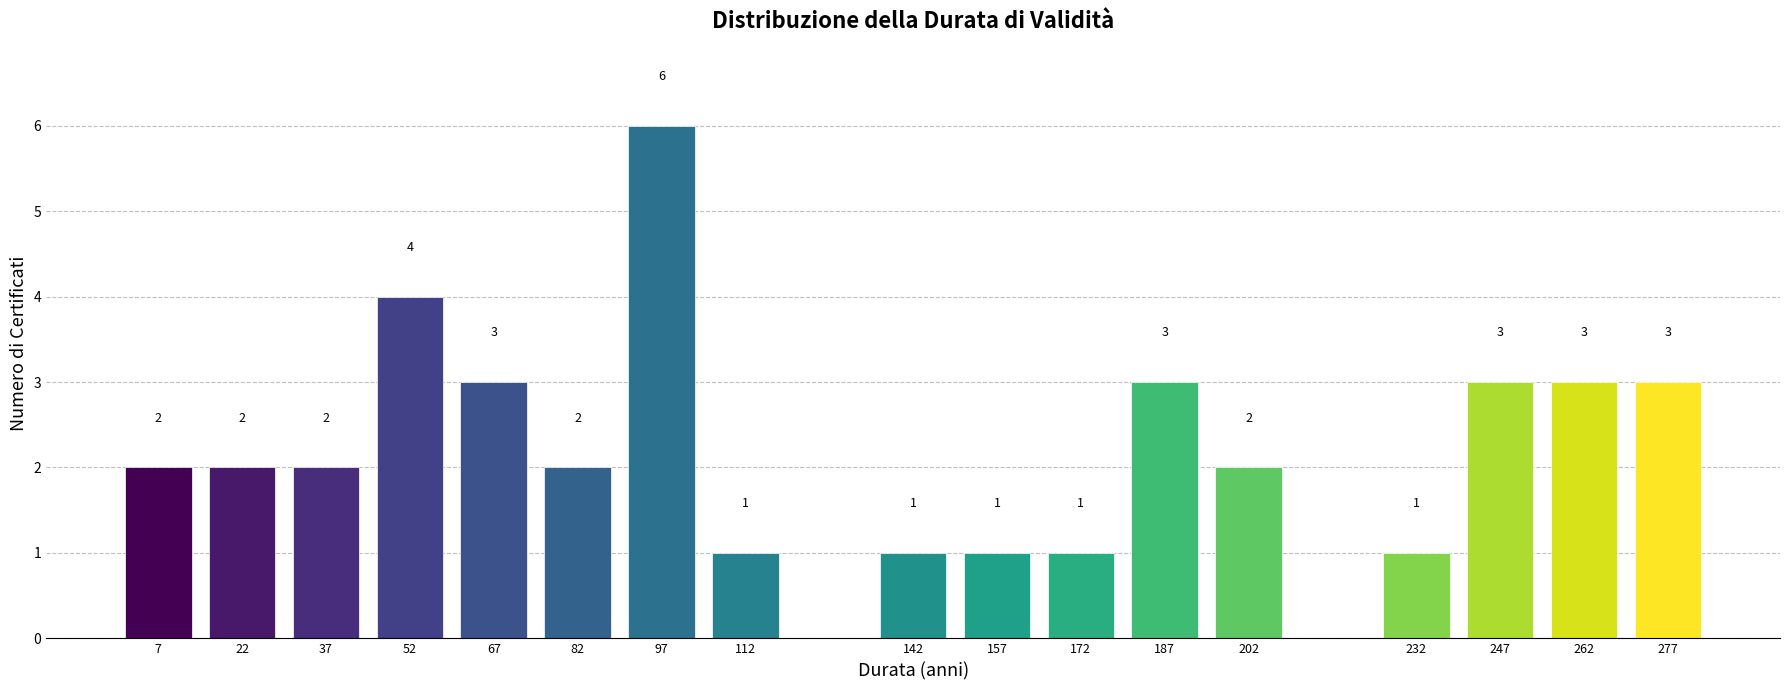

Reading right to left, list all the values displayed in this chart.

277=3	262=3	247=3	232=1	202=2	187=3	172=1	157=1	142=1	112=1	97=6	82=2	67=3	52=4	37=2	22=2	7=2